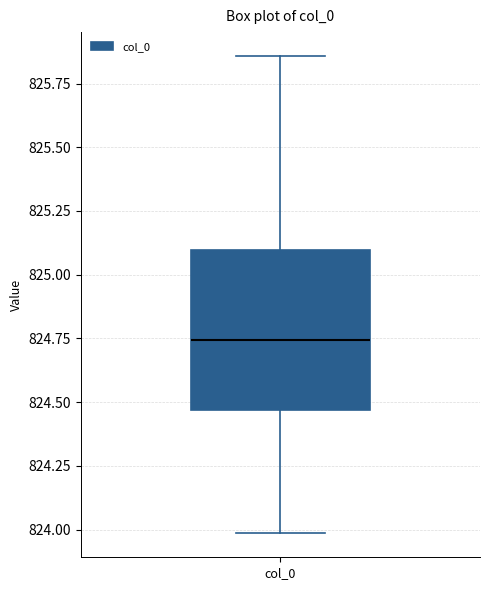

Transcribe this box plot: give where the median line is, the range the box spans, and where the two whiskers end, as read against the y-axis. The values are not printed on the chart, so give them approximately, as read against the axis.

median 824.75, box 824.45 to 825.10, whiskers 824.00 to 825.85